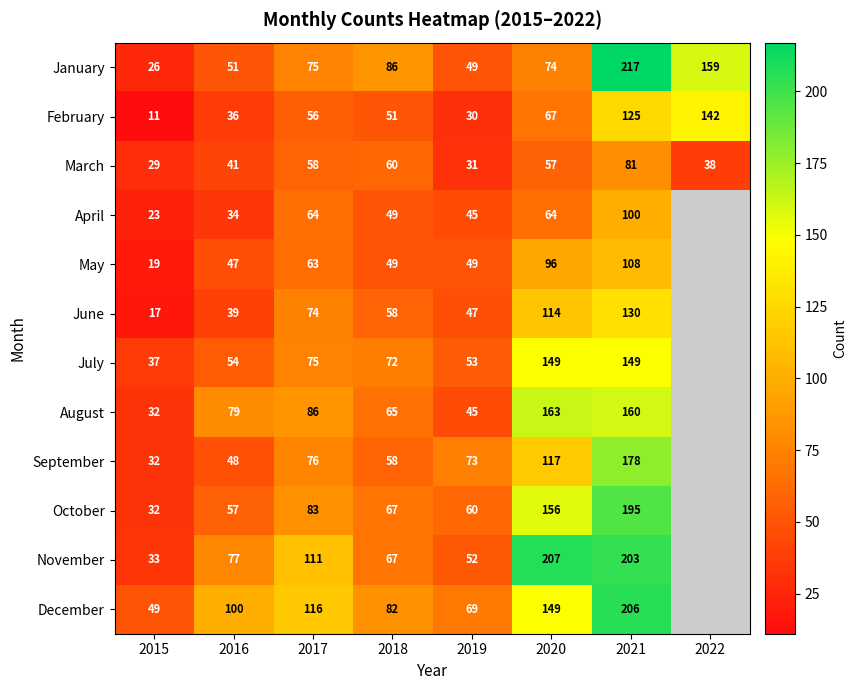

What is the difference between the July values at 2016 and 2018?

18